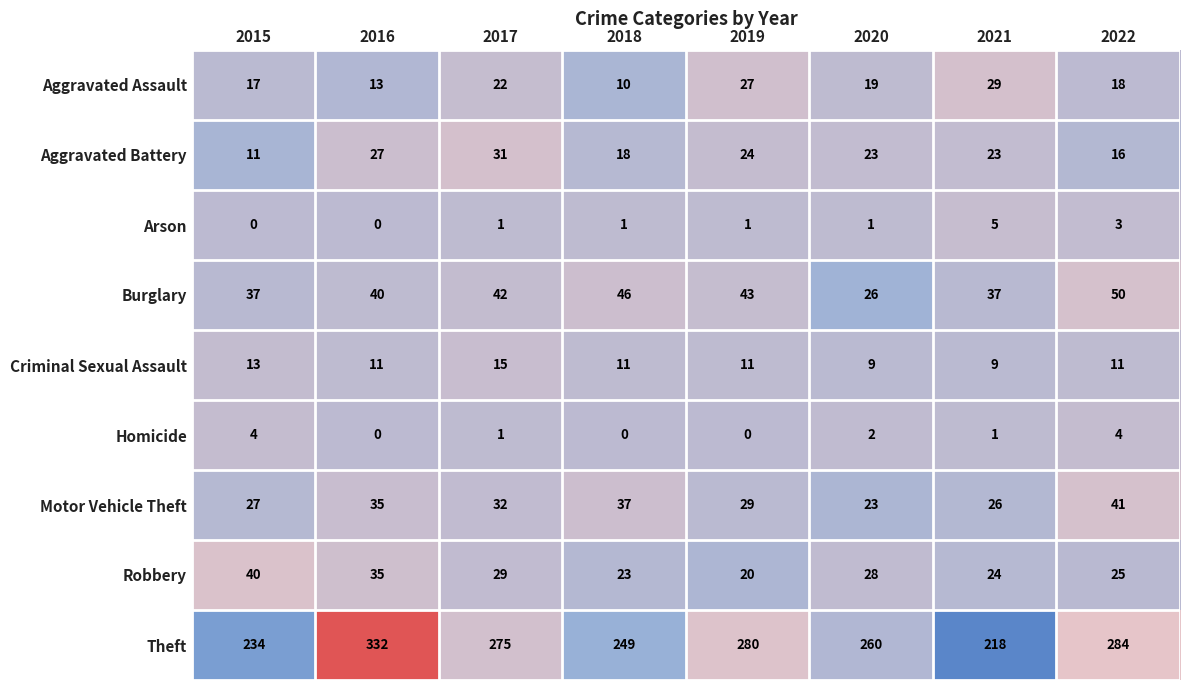

At which label does Burglary reach its minimum?

2020